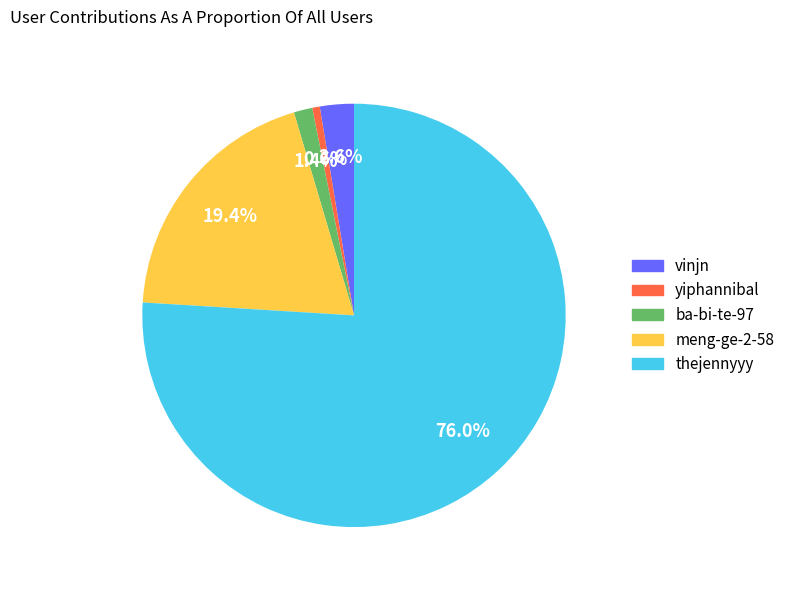

Count the number of slices in the pie.

5